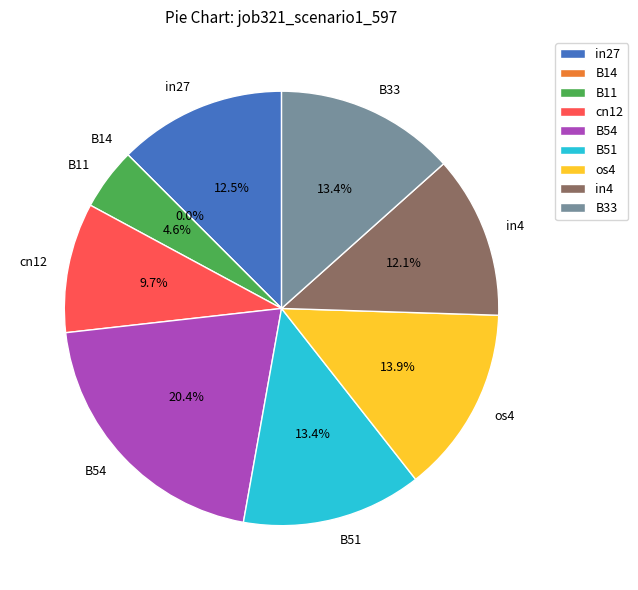

To the nearest percent, what is the combined percentage of in27 and B54?

33%